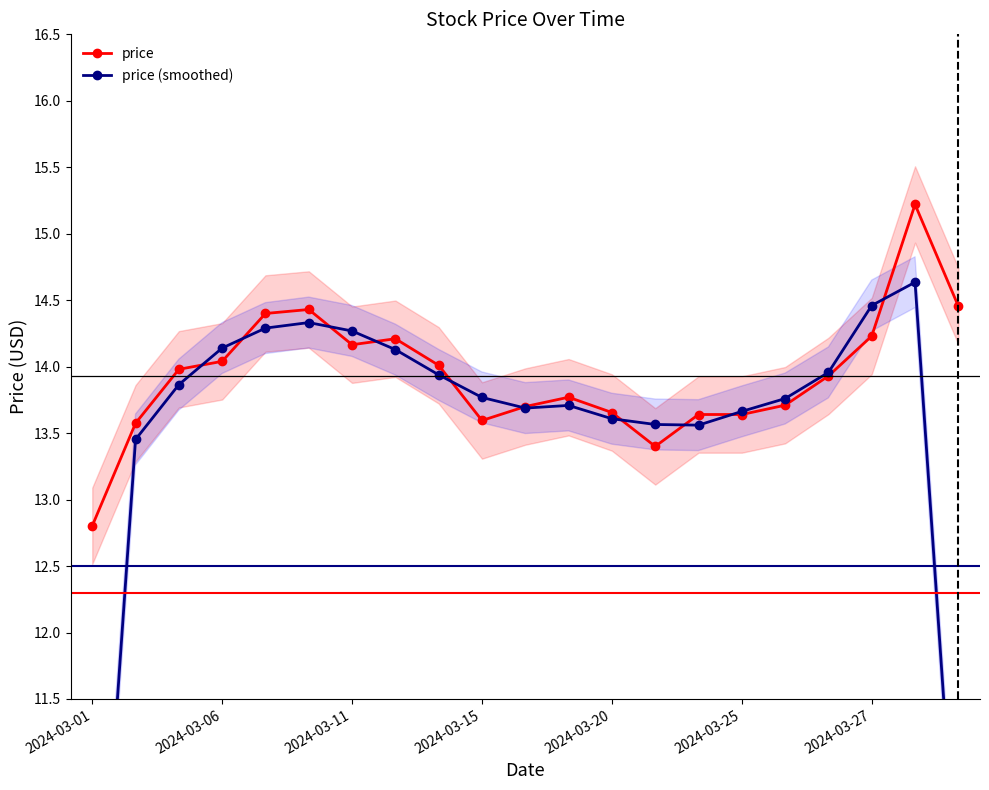

Read the price (smoothed) value at 2024-03-01.

8.8